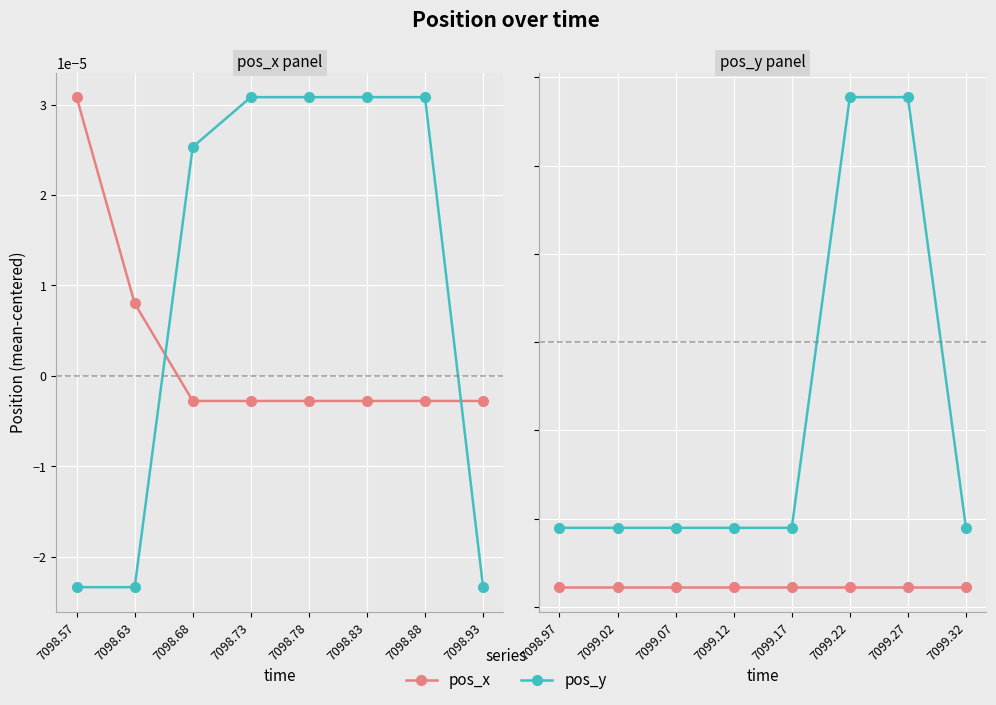

How many values in the pos_y series are below 0?

6